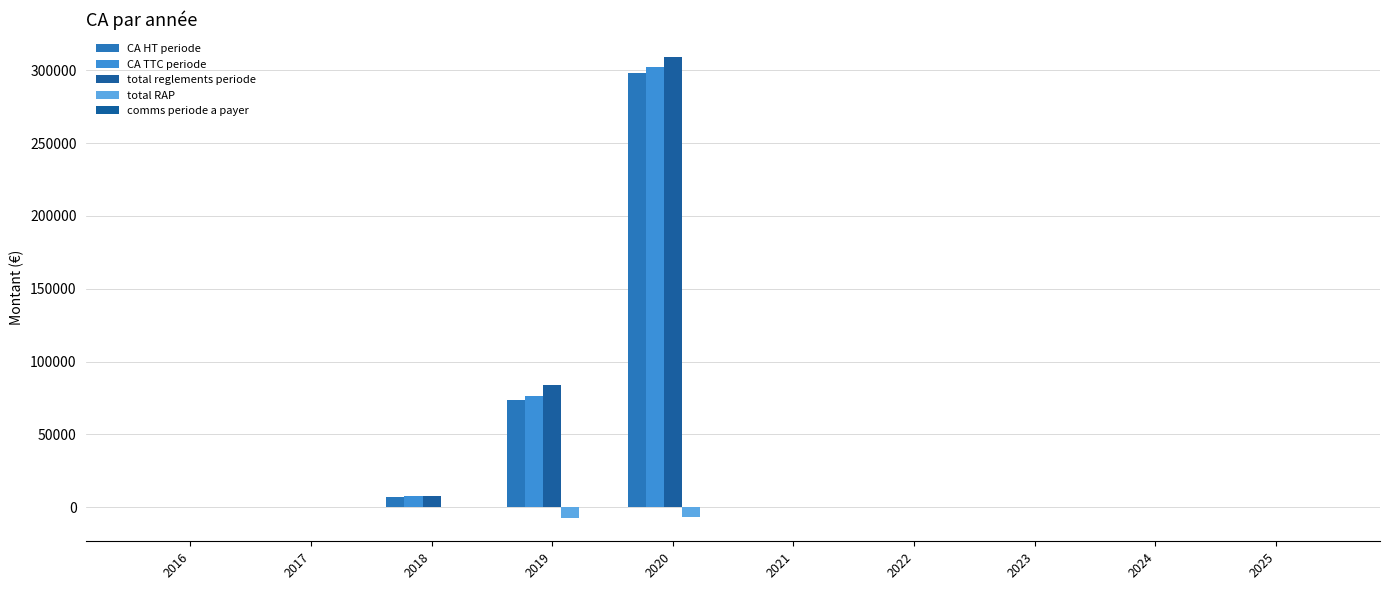

Between 2017 and 2016, which is larger?

2017